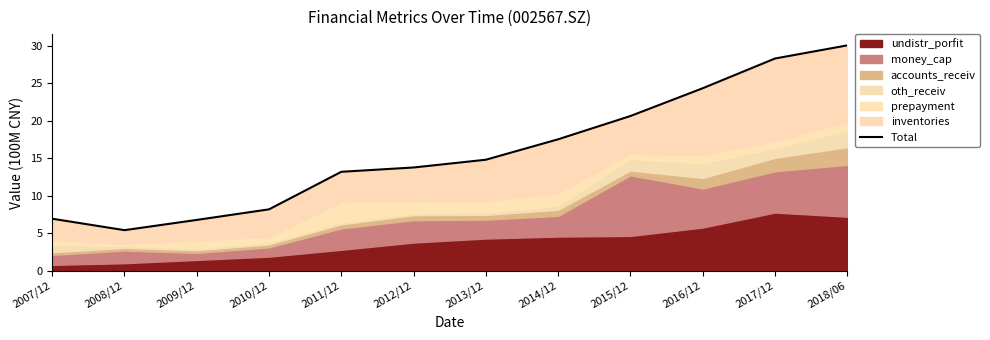

Where is the first local minimum?

2008/12